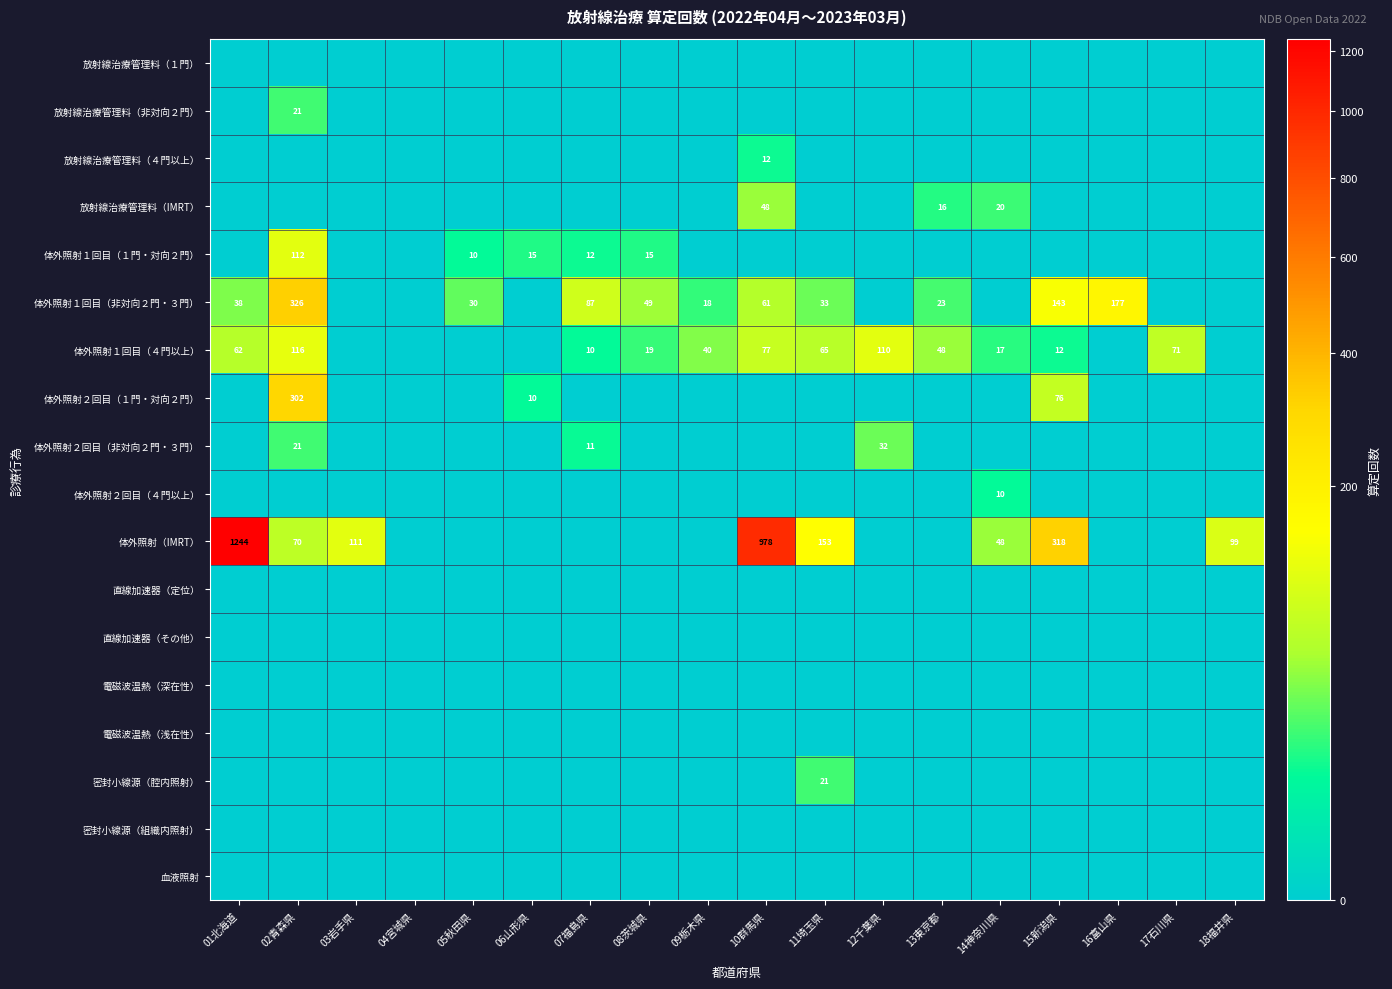

The value of 体外照射１回目（１門・対向２門） at 08茨城県 is 6. True or false?

False